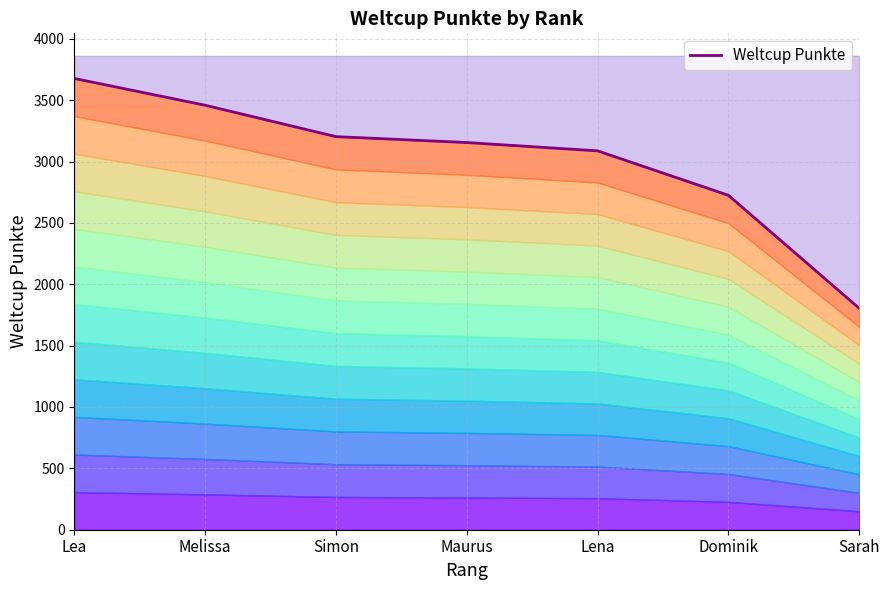

What value does the data have at Sarah?

1804